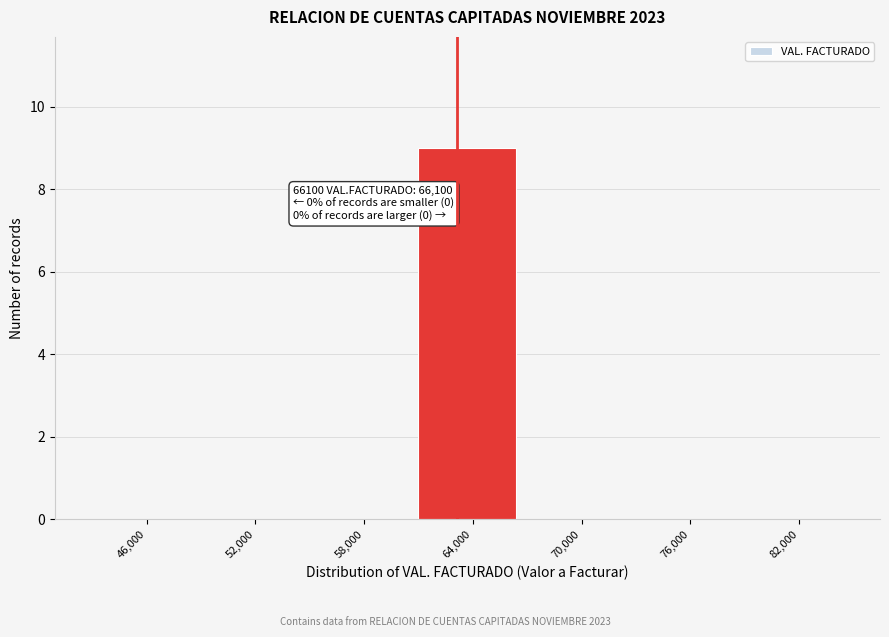

Reading left to right, transcribe all the data shown in this chart.

46,000=0	52,000=0	58,000=0	64,000=9	70,000=0	76,000=0	82,000=0